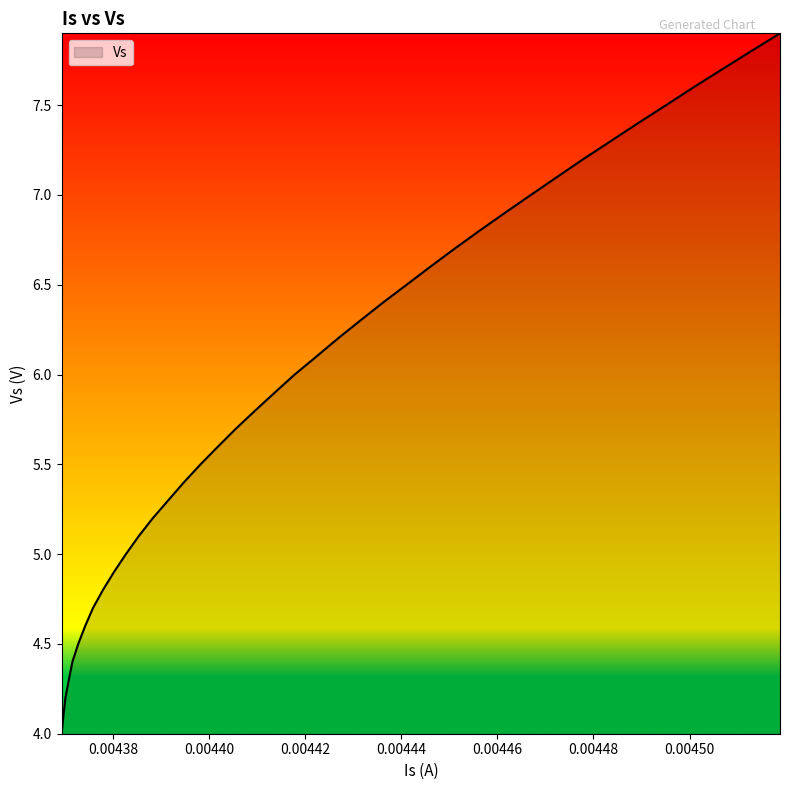

What is the difference between the second highest and minimum values?

3.8